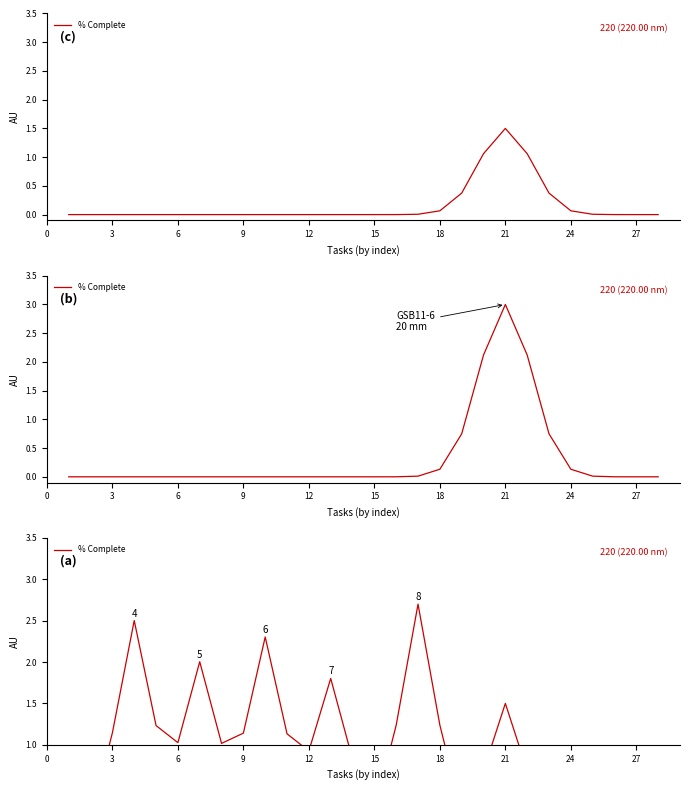

Reading right to left, what are all the values shown in this chart?

0.0	0.0	0.0	0.0	0.0	0.1	0.7	1.5	0.7	0.2	1.2	2.7	1.2	0.2	0.8	1.8	0.9	1.1	2.3	1.1	1.0	2.0	1.0	1.2	2.5	1.1	0.1	0.0